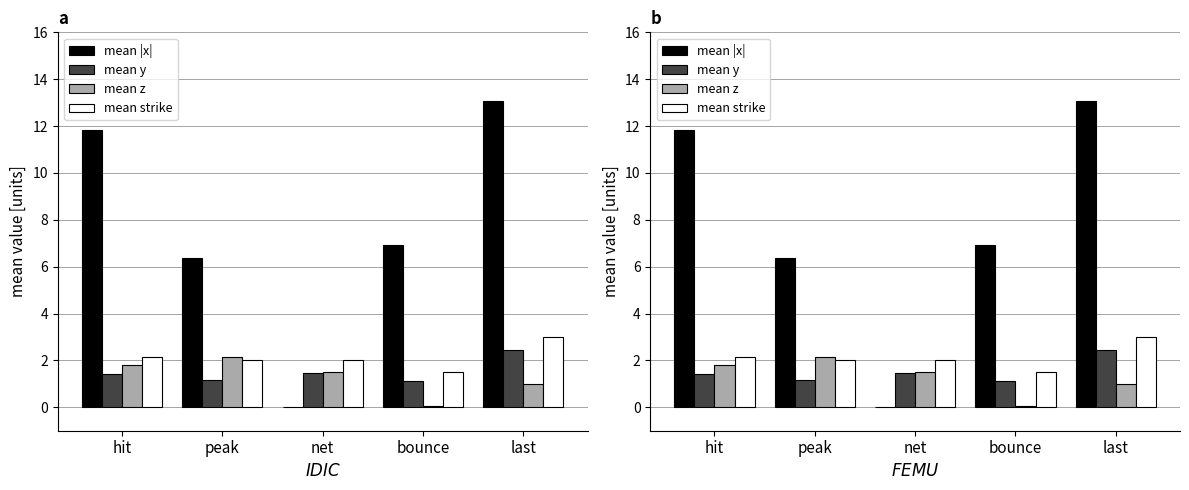

Rank the series by their maximum value, from highest to lowest.

mean |x|, mean strike, mean y, mean z